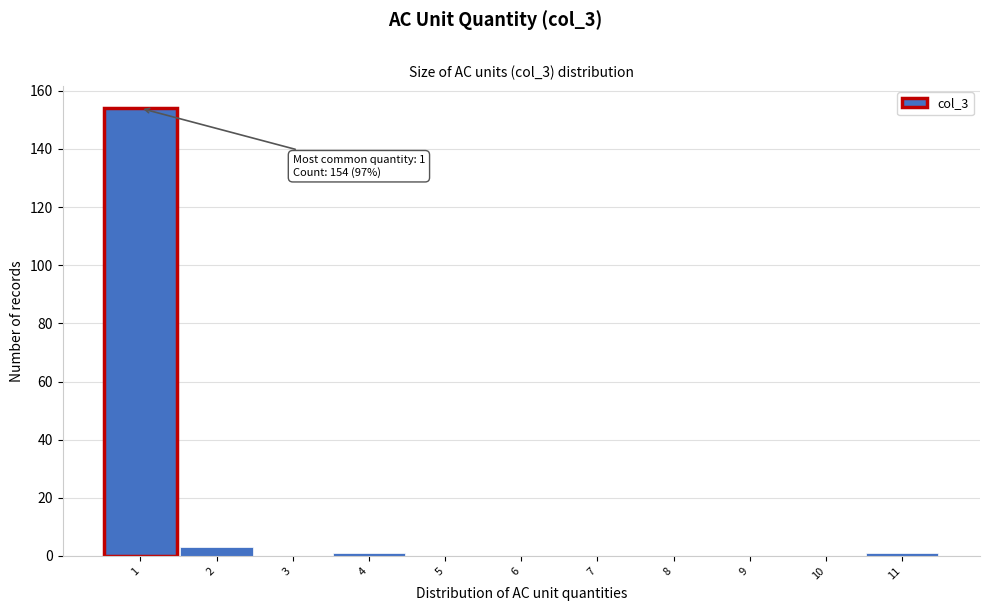

Which range on the x-axis has the tallest bar?

0.5 to 1.5